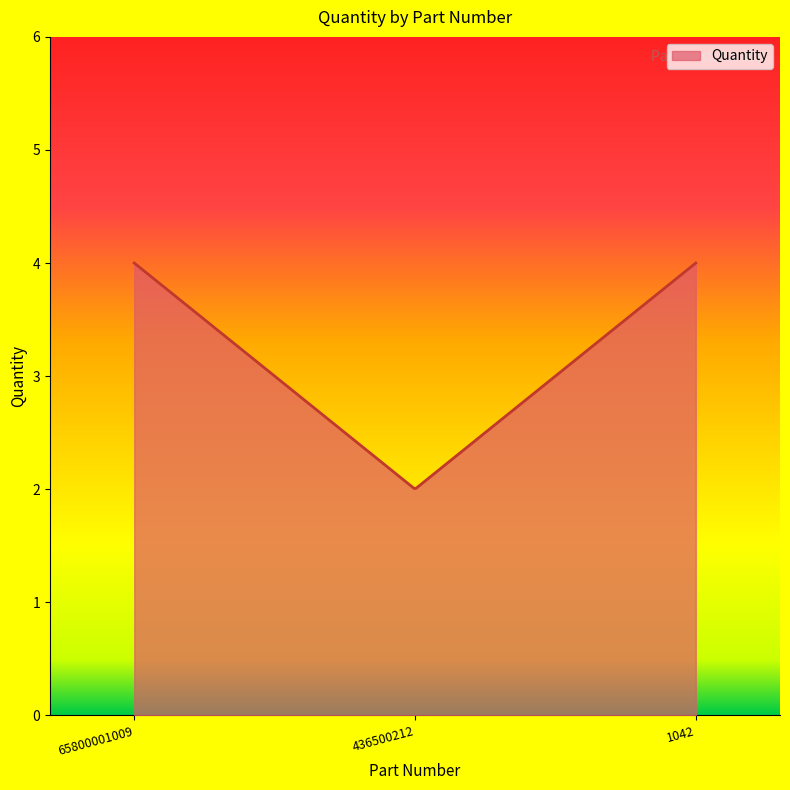

What is the difference between the maximum and minimum values?

2.0